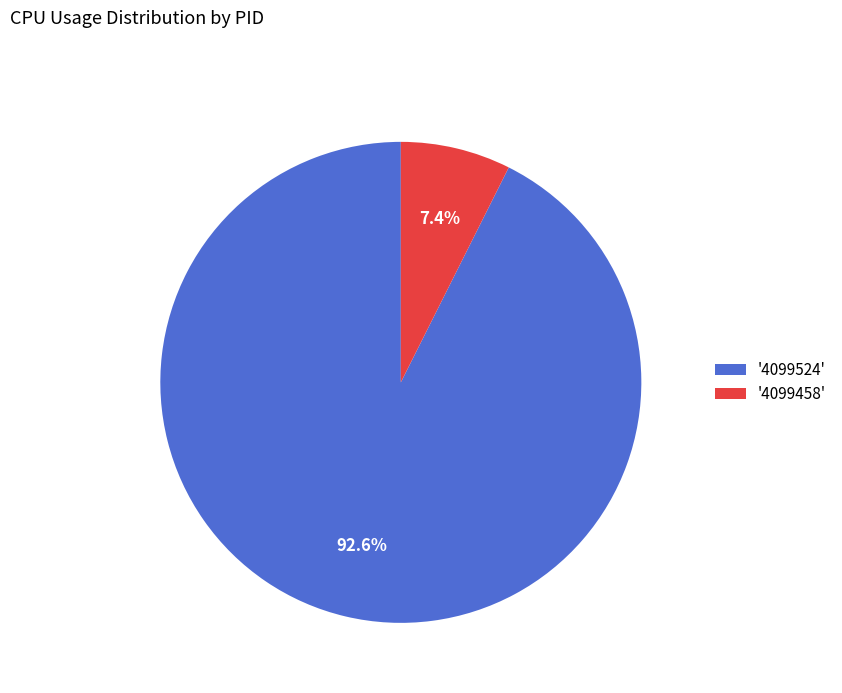

Which category has the biggest portion of the pie?

'4099524'